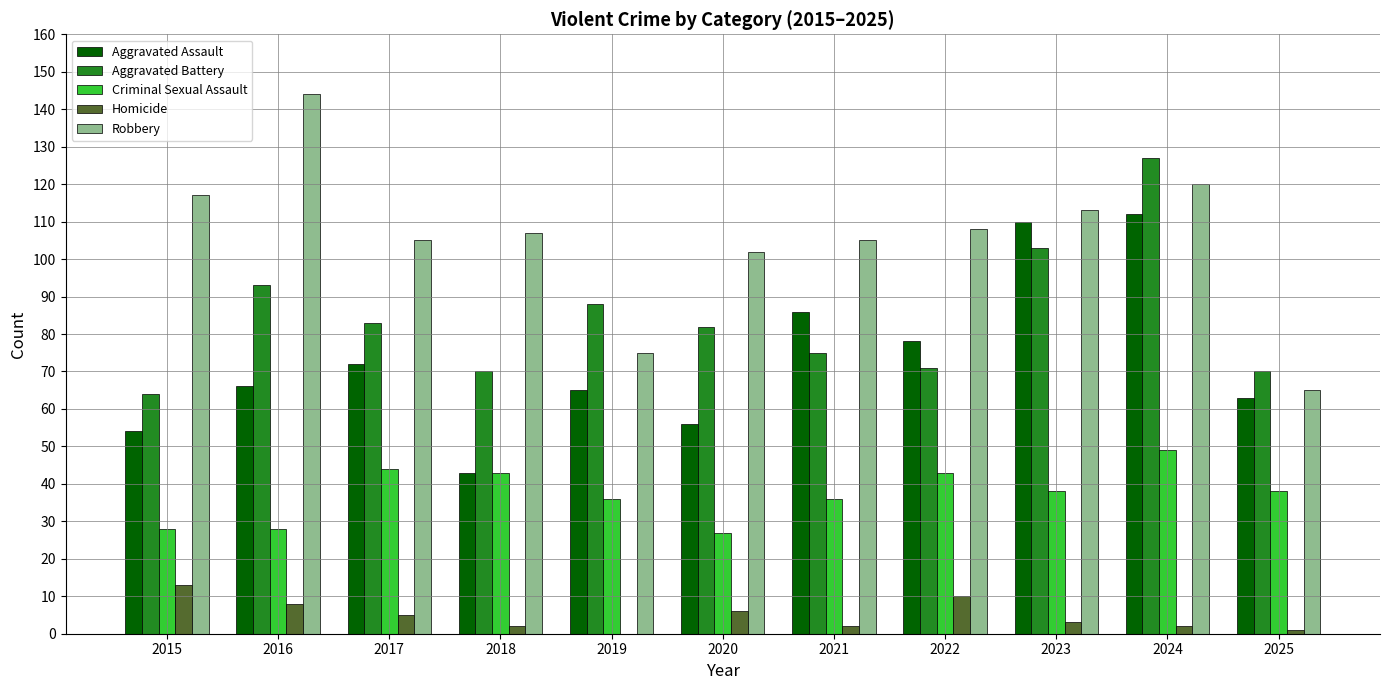

What is the average value of the Robbery series?

106